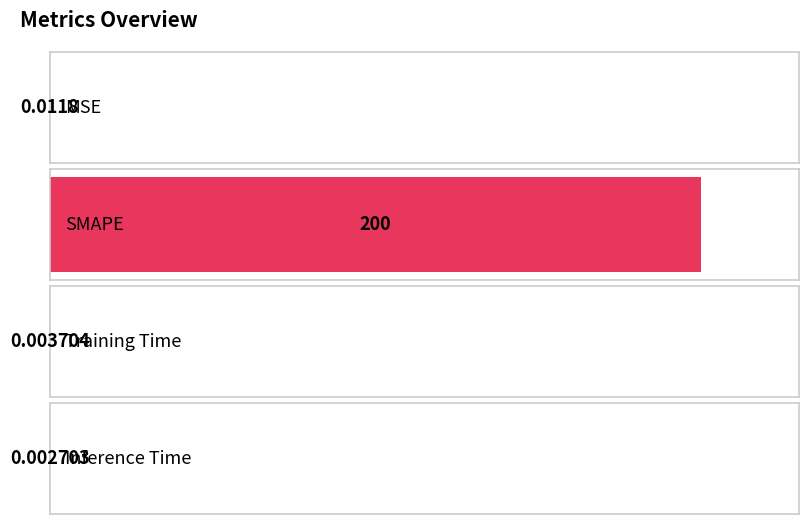

What is the label of the 3rd bar from the right?

SMAPE